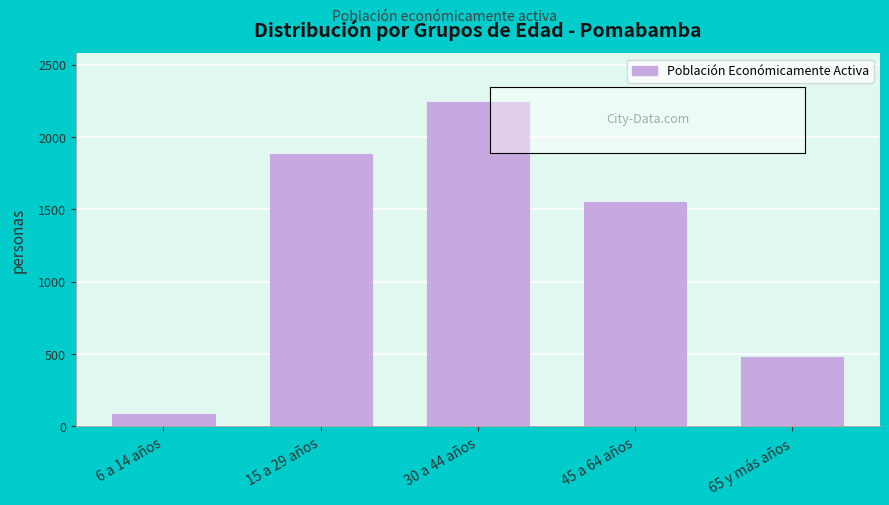

Reading left to right, extract all data points from this chart.

85	1882	2243	1554	480